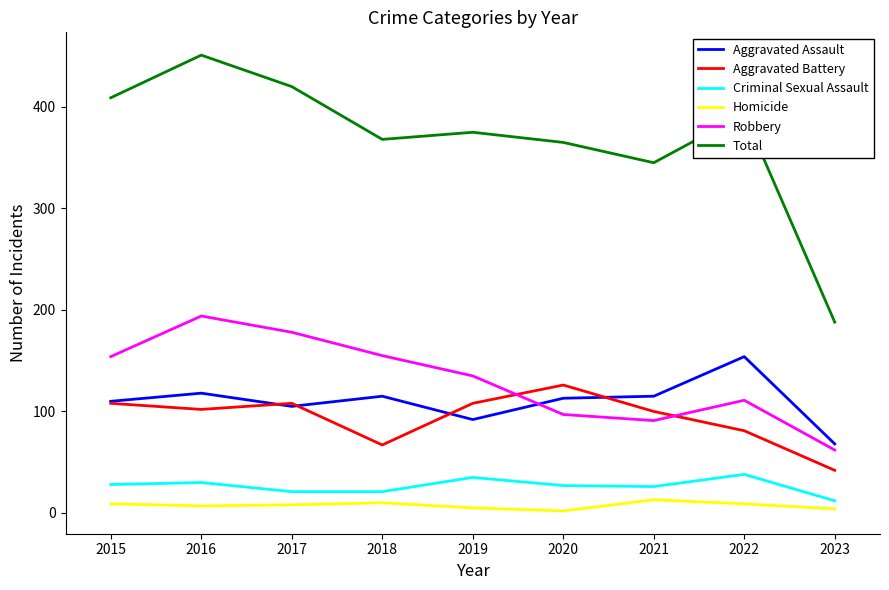

What are all the series names shown in the legend?

Aggravated Assault, Aggravated Battery, Criminal Sexual Assault, Homicide, Robbery, Total